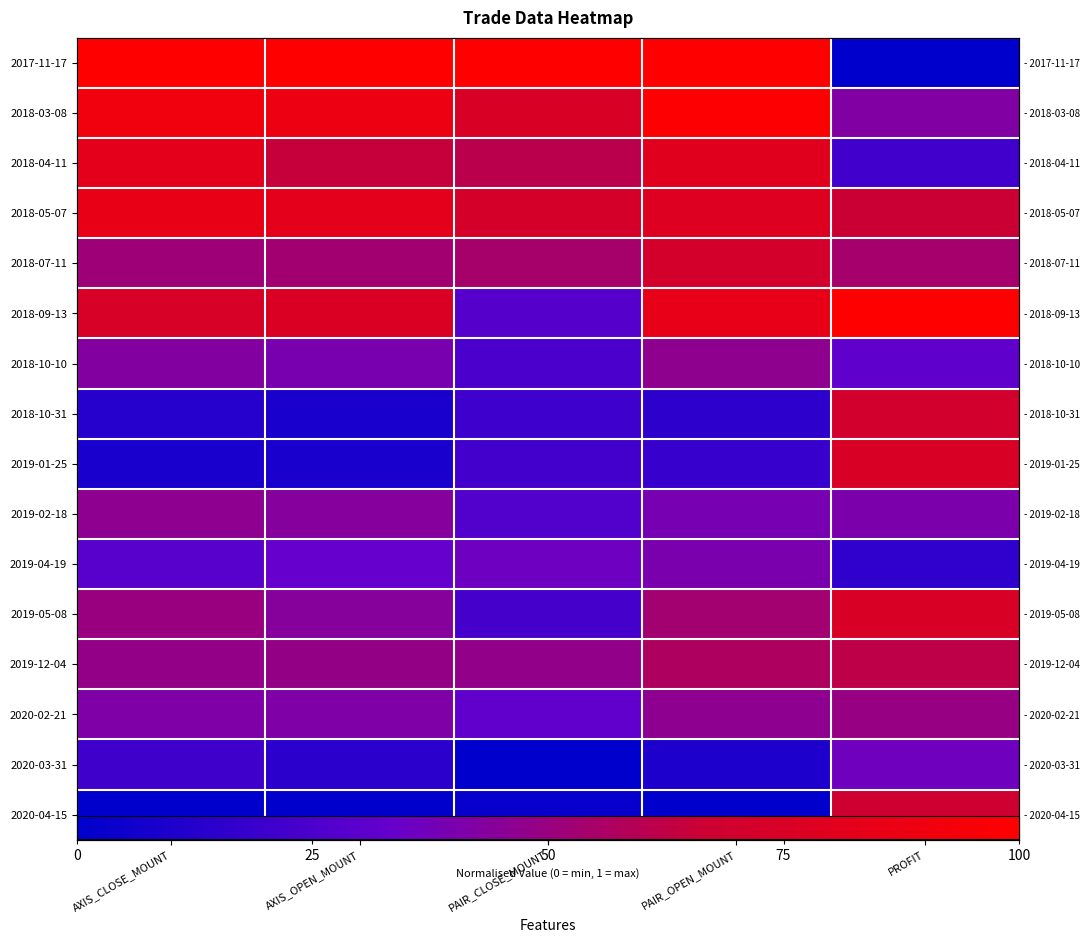

The 2018-07-11 series shows 0.5 at PROFIT. True or false?

True